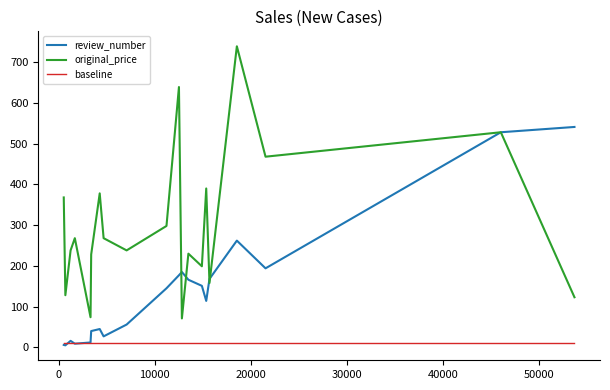

Does the chart have visible grid lines?

No